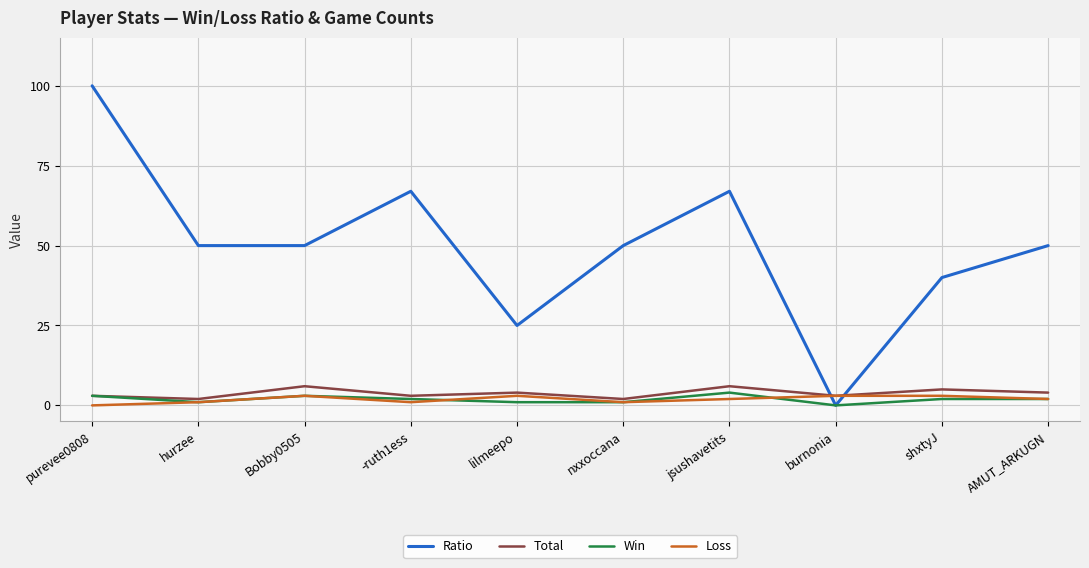

At which category does the chart reach its peak across all series?

purevee0808